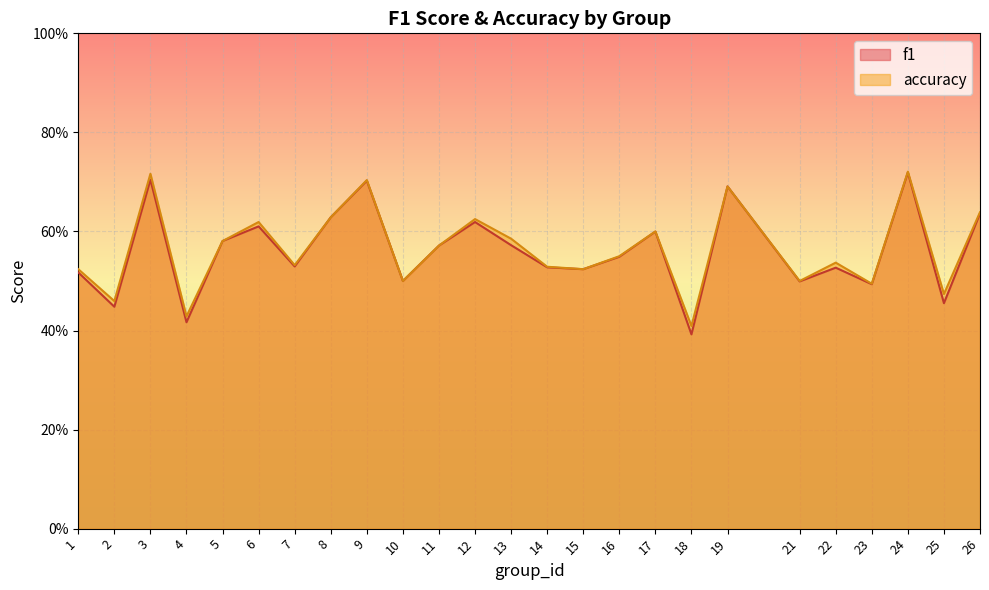

Between 2 and 10, which series saw the biggest shift?

f1